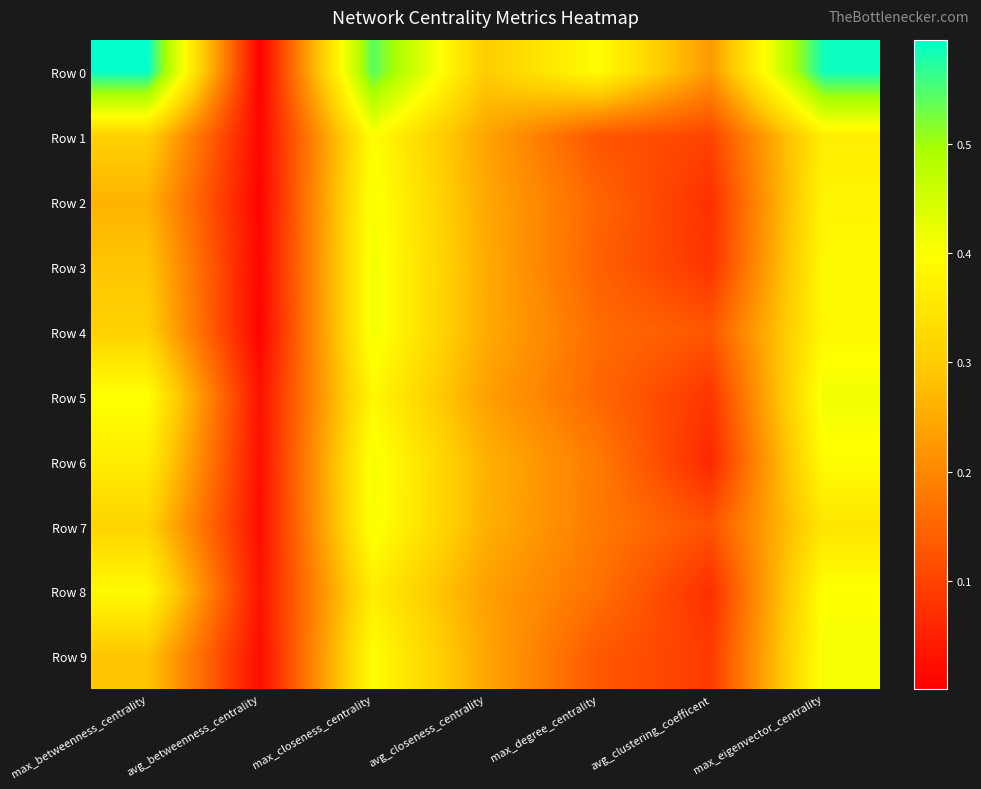

Reading left to right, extract all data points from this chart.

Row 0: max_betweenness_centrality=0.6	avg_betweenness_centrality=0.0	max_closeness_centrality=0.5	avg_closeness_centrality=0.3	max_degree_centrality=0.4	avg_clustering_coefficent=0.2	max_eigenvector_centrality=0.6
Row 1: max_betweenness_centrality=0.3	avg_betweenness_centrality=0.0	max_closeness_centrality=0.4	avg_closeness_centrality=0.2	max_degree_centrality=0.1	avg_clustering_coefficent=0.1	max_eigenvector_centrality=0.4
Row 2: max_betweenness_centrality=0.3	avg_betweenness_centrality=0.0	max_closeness_centrality=0.4	avg_closeness_centrality=0.2	max_degree_centrality=0.1	avg_clustering_coefficent=0.1	max_eigenvector_centrality=0.4
Row 3: max_betweenness_centrality=0.3	avg_betweenness_centrality=0.0	max_closeness_centrality=0.4	avg_closeness_centrality=0.3	max_degree_centrality=0.1	avg_clustering_coefficent=0.1	max_eigenvector_centrality=0.4
Row 4: max_betweenness_centrality=0.3	avg_betweenness_centrality=0.0	max_closeness_centrality=0.4	avg_closeness_centrality=0.3	max_degree_centrality=0.2	avg_clustering_coefficent=0.1	max_eigenvector_centrality=0.4
Row 5: max_betweenness_centrality=0.4	avg_betweenness_centrality=0.0	max_closeness_centrality=0.4	avg_closeness_centrality=0.2	max_degree_centrality=0.2	avg_clustering_coefficent=0.1	max_eigenvector_centrality=0.4
Row 6: max_betweenness_centrality=0.4	avg_betweenness_centrality=0.0	max_closeness_centrality=0.4	avg_closeness_centrality=0.3	max_degree_centrality=0.2	avg_clustering_coefficent=0.1	max_eigenvector_centrality=0.4
Row 7: max_betweenness_centrality=0.3	avg_betweenness_centrality=0.0	max_closeness_centrality=0.4	avg_closeness_centrality=0.3	max_degree_centrality=0.2	avg_clustering_coefficent=0.1	max_eigenvector_centrality=0.3
Row 8: max_betweenness_centrality=0.4	avg_betweenness_centrality=0.0	max_closeness_centrality=0.4	avg_closeness_centrality=0.2	max_degree_centrality=0.2	avg_clustering_coefficent=0.1	max_eigenvector_centrality=0.4
Row 9: max_betweenness_centrality=0.3	avg_betweenness_centrality=0.0	max_closeness_centrality=0.4	avg_closeness_centrality=0.2	max_degree_centrality=0.1	avg_clustering_coefficent=0.1	max_eigenvector_centrality=0.4